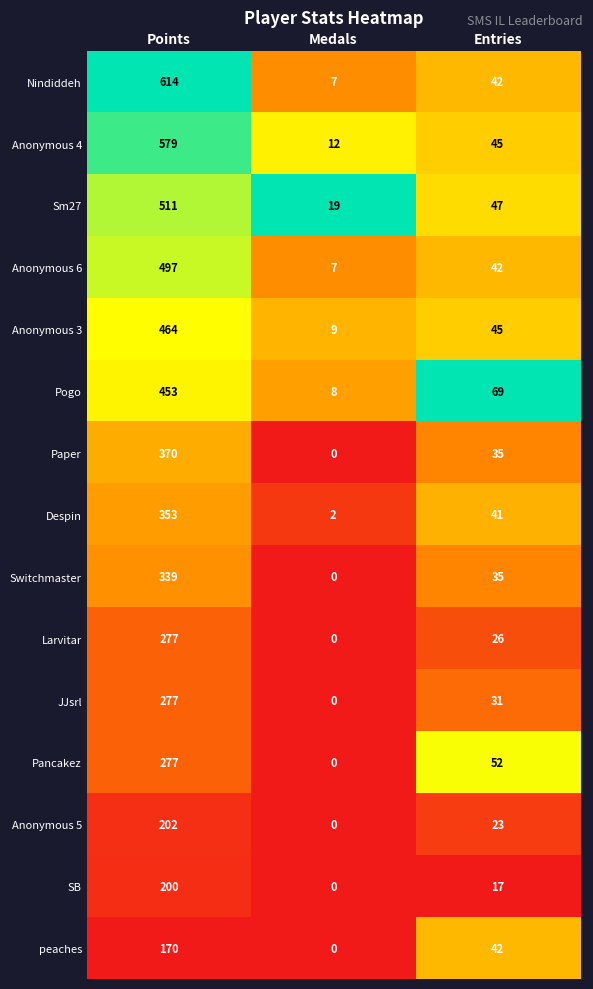

At which label does Anonymous 6 reach its peak?

Points